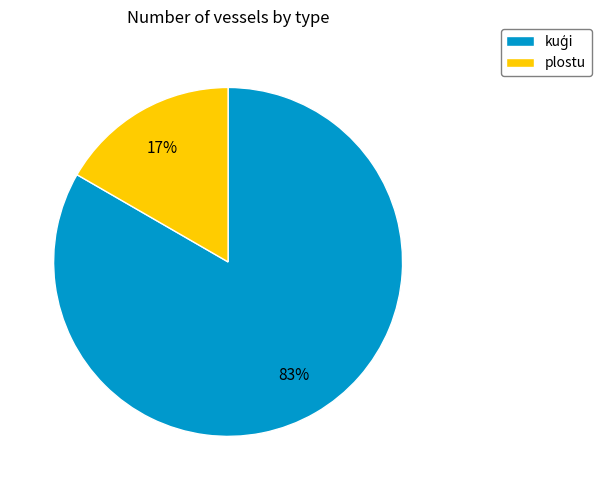

The plostu slice represents 17% of the pie. True or false?

True